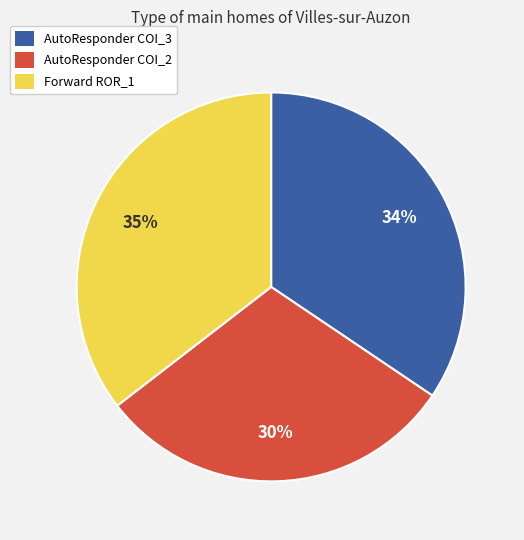

Is there a majority slice in this chart?

No